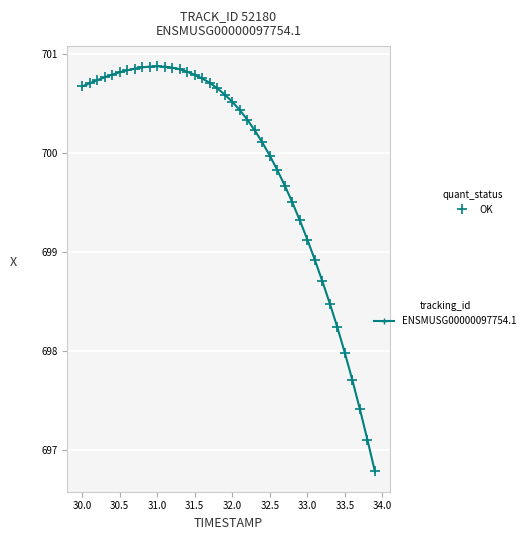

What is the range of X values (max minus min)?

3.9